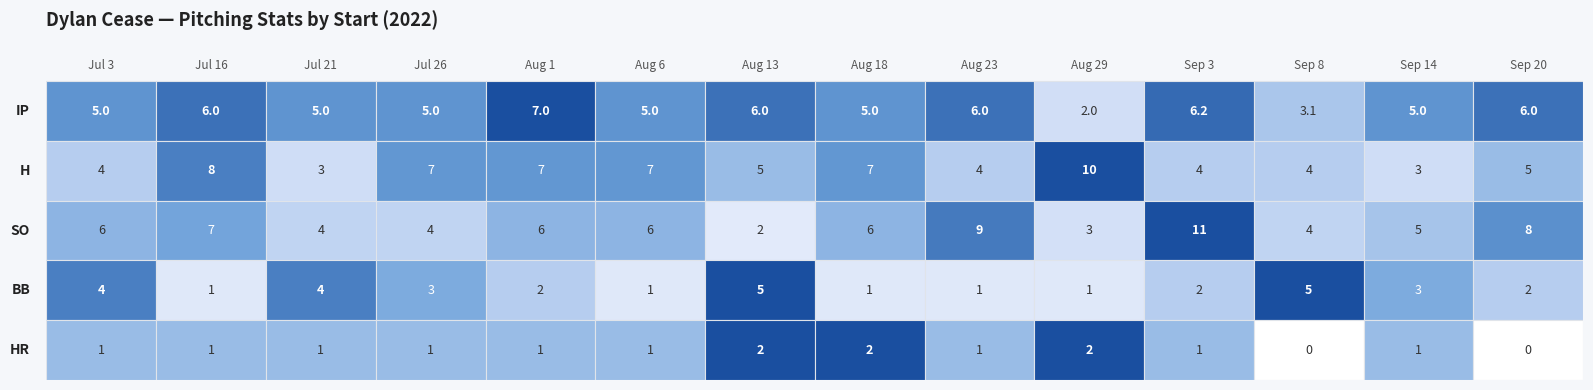

What is the difference between the second highest and minimum values in the IP series?

4.2